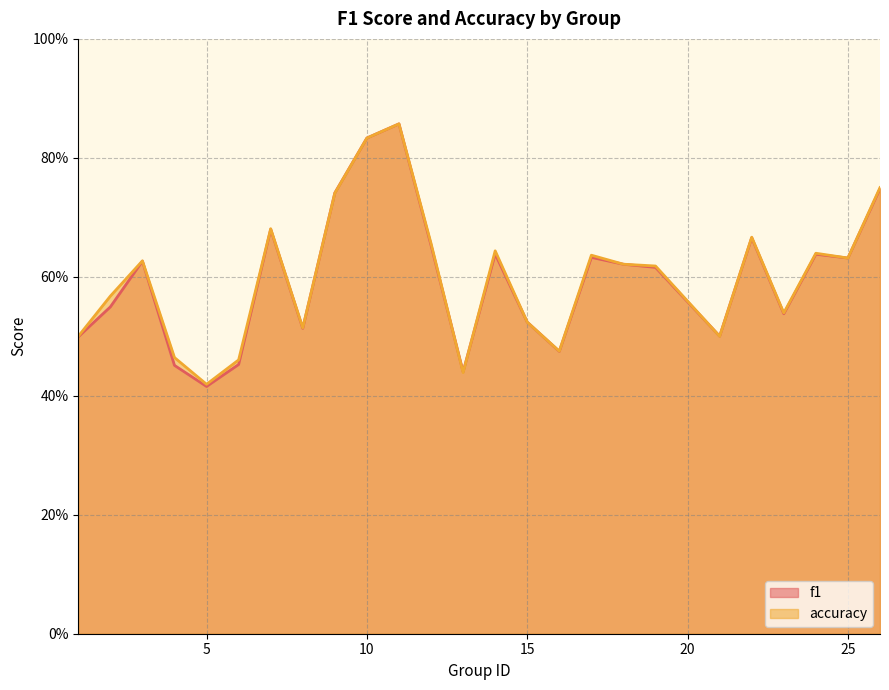

True or false: accuracy has a value of 1.2 at 12.

False